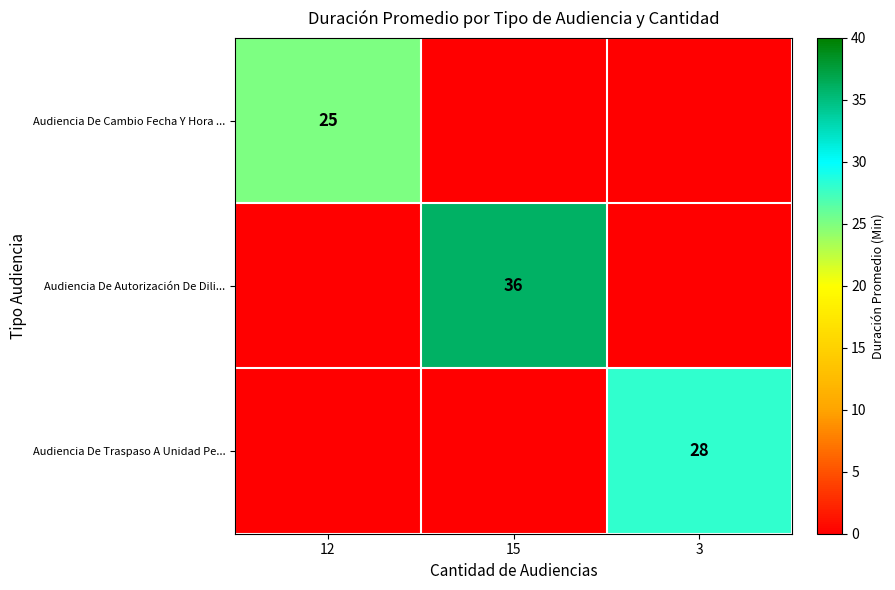

How many categories are shown in the chart?

3